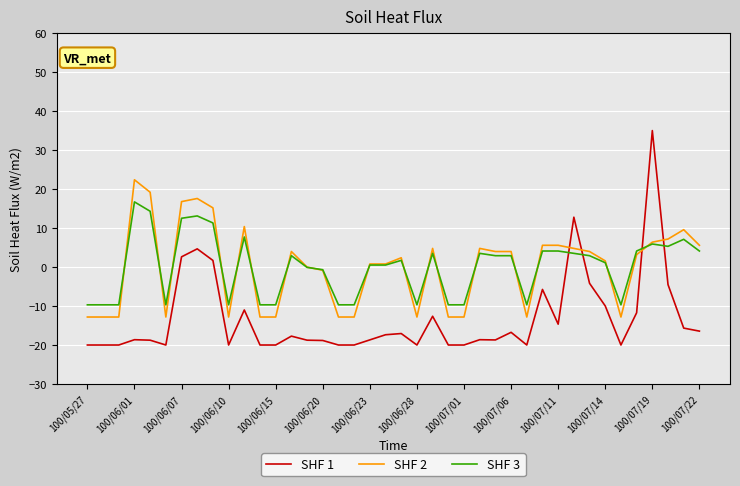

List the series in order of their peak value, lowest first.

SHF 3, SHF 2, SHF 1